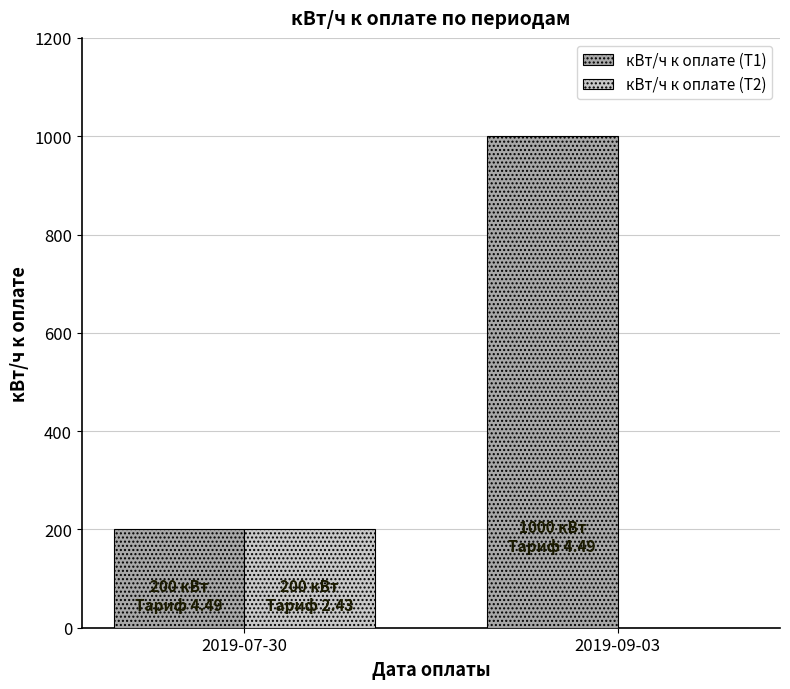

Count the кВт/ч к оплате (Т2) values in the range 0 to 200.

2